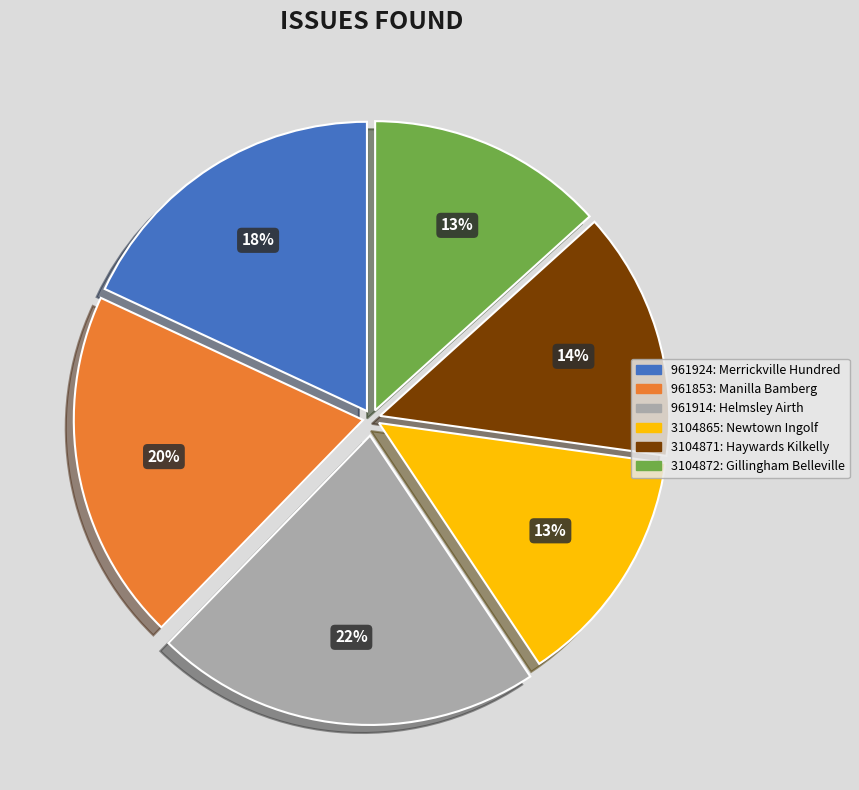

The 3104865: Newtown Ingolf slice represents 24% of the pie. True or false?

False